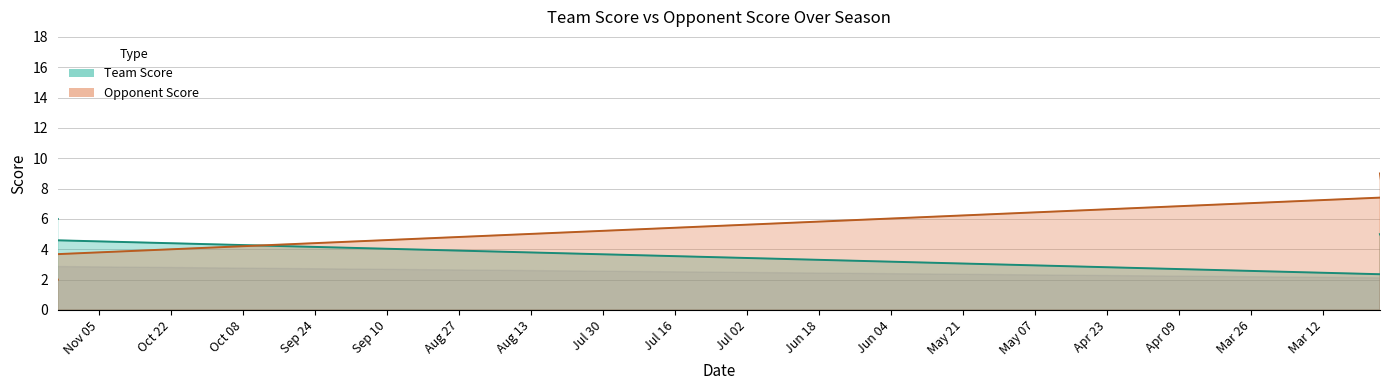

What is the sum of all Team Score values?

106